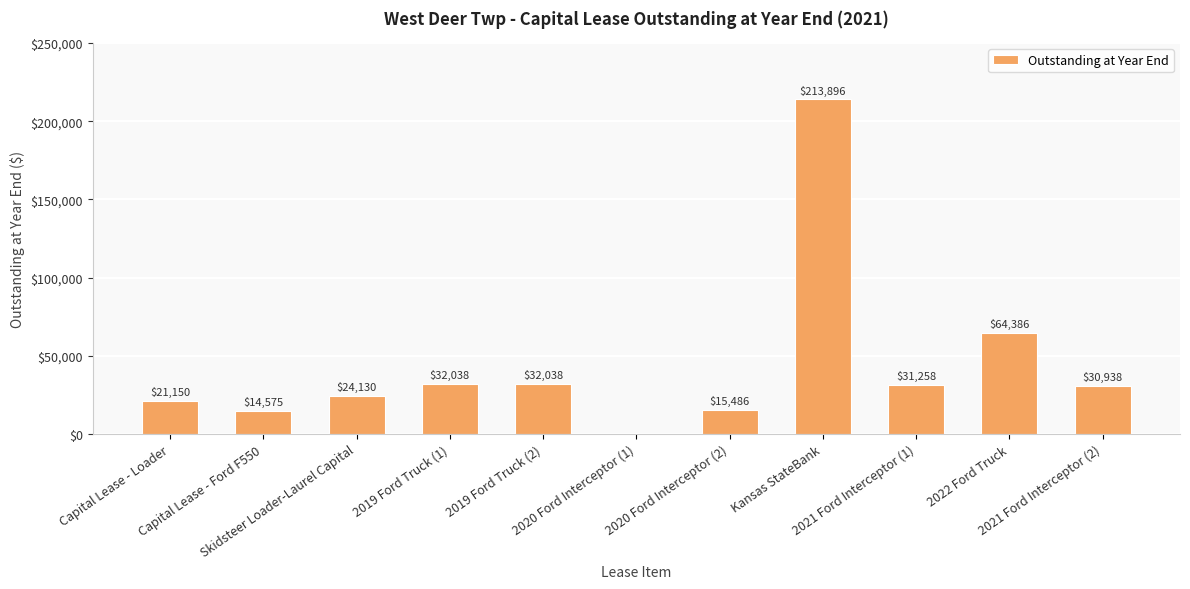

How many distinct data groups are displayed?

1